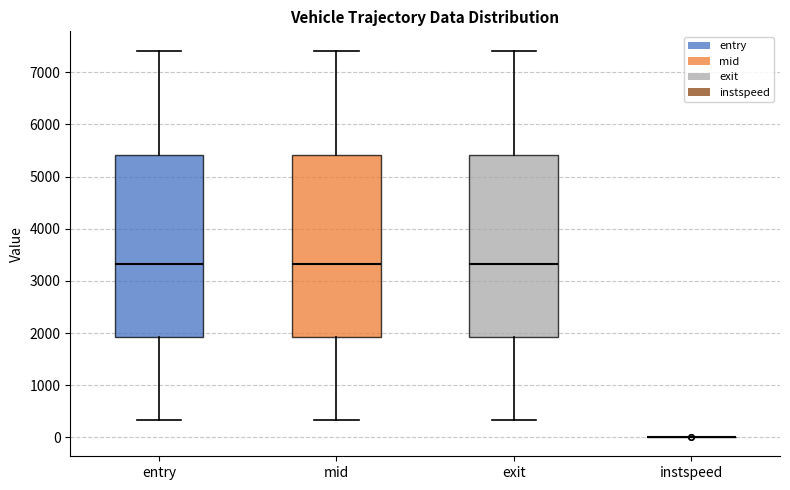

Where does the lower whisker of the box for exit end on the y-axis? The values are not printed on the chart, so give them approximately, as read against the axis.

300